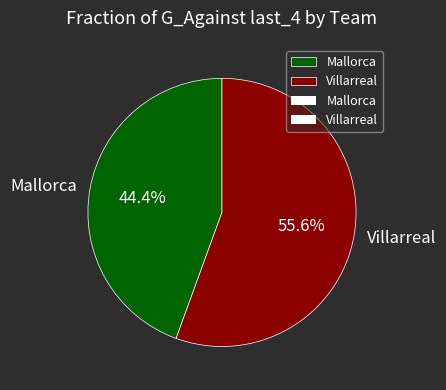

Approximately how many times larger is the value at Mallorca compared to Villarreal?

0.8